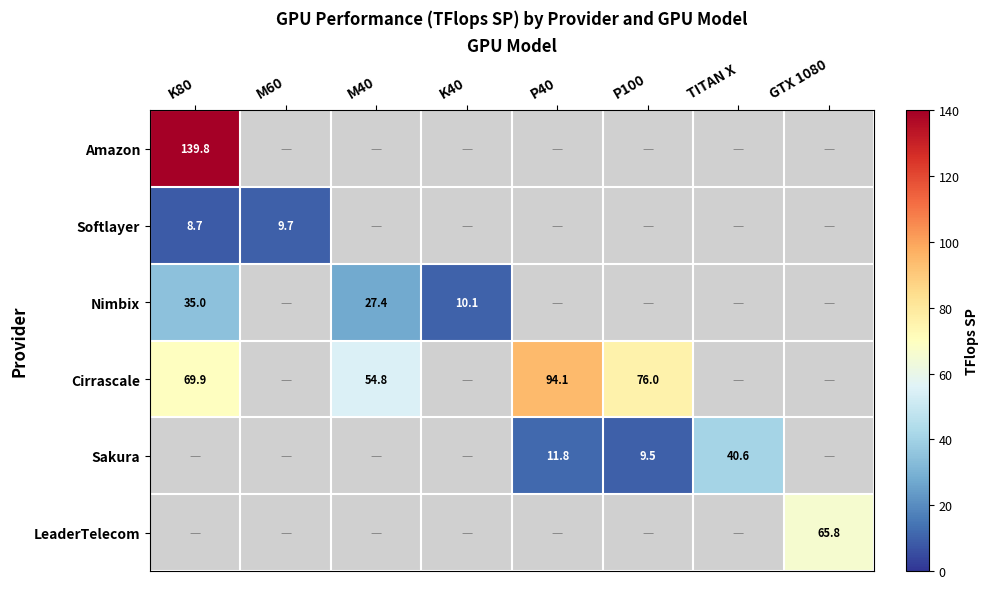

At how many categories does at least one series exceed 74?

3